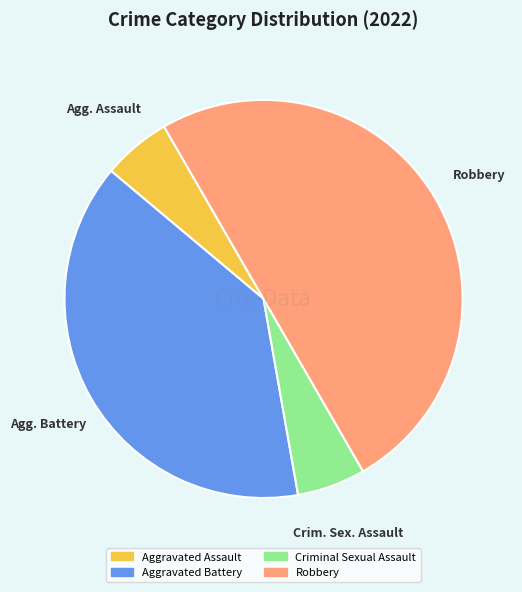

Is it true that Robbery is 36% of the pie?

False